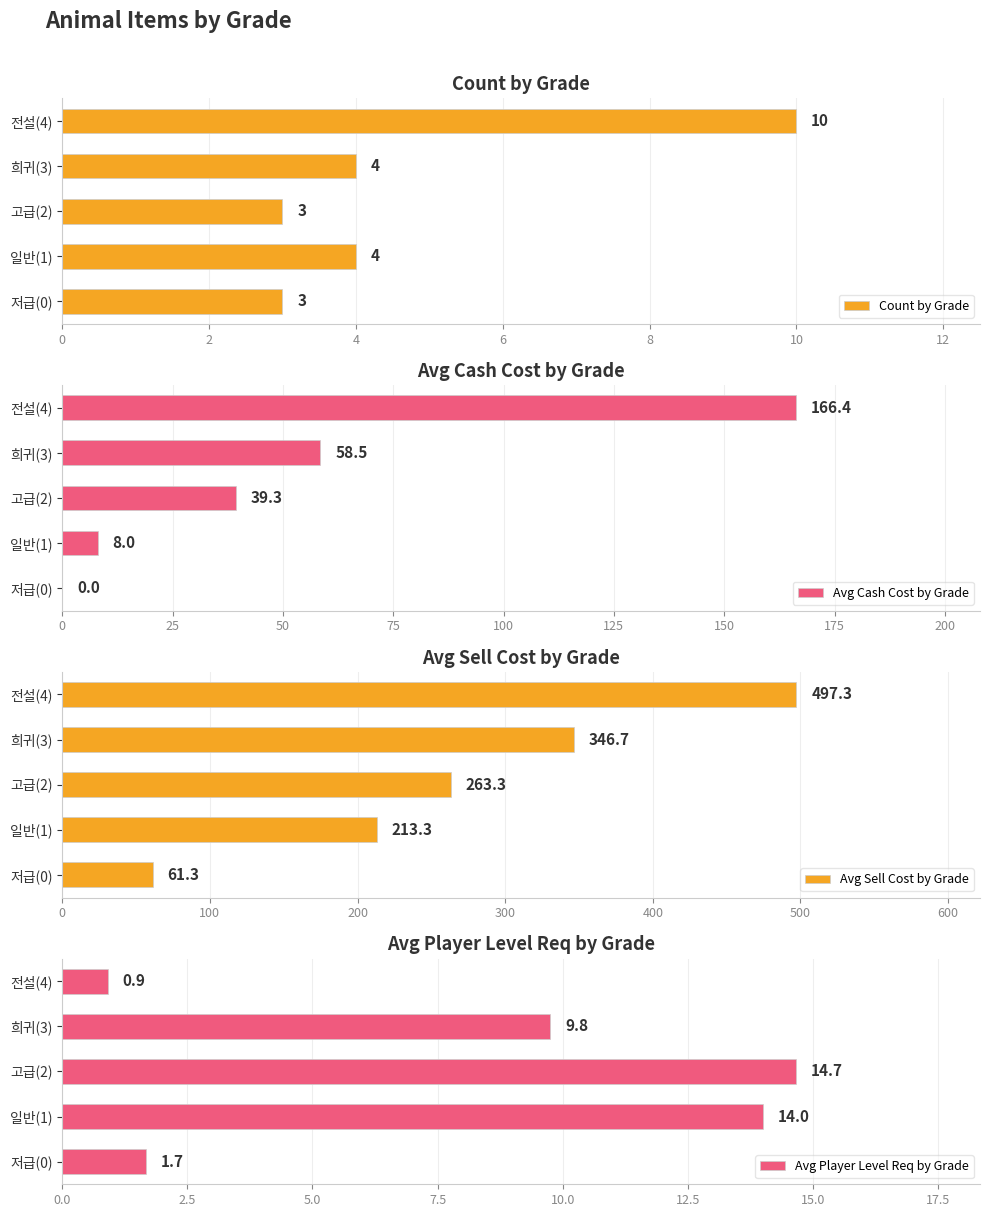

How many Count by Grade values are between 3 and 4?

4